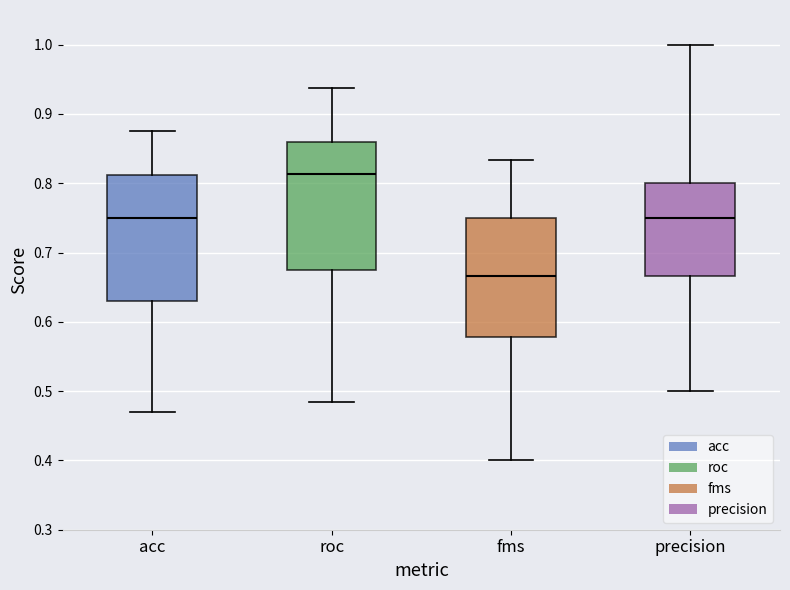

Where is the lower edge of the box for roc on the y-axis? The values are not printed on the chart, so give them approximately, as read against the axis.

0.68